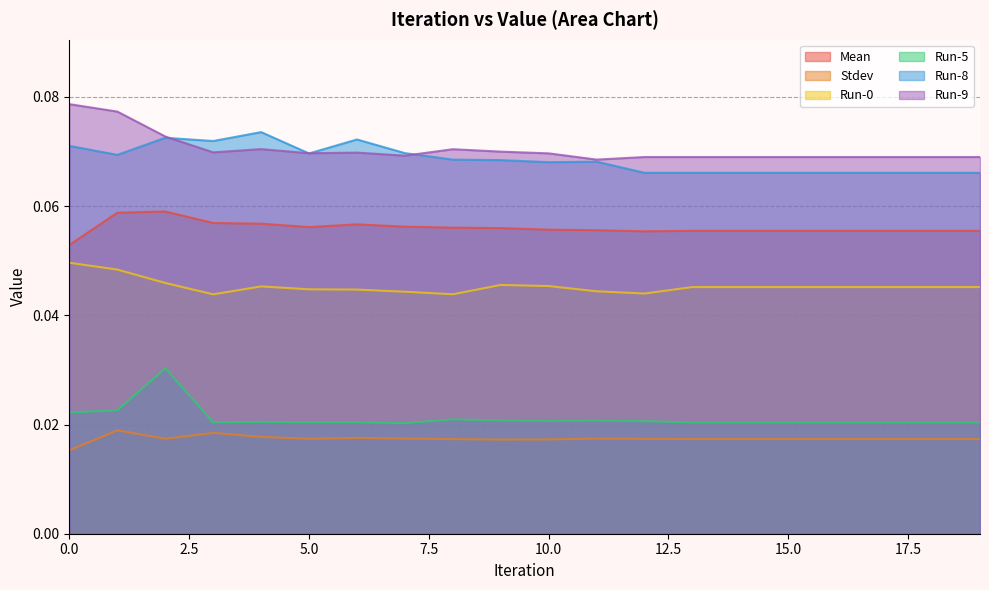

True or false: Run-8 and Run-5 cross at least once.

False